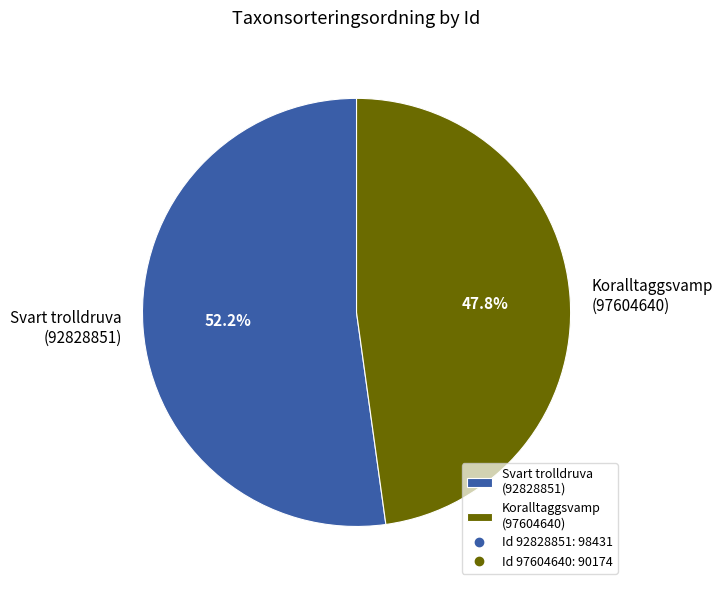

Is there any slice that represents more than half of the pie?

Yes